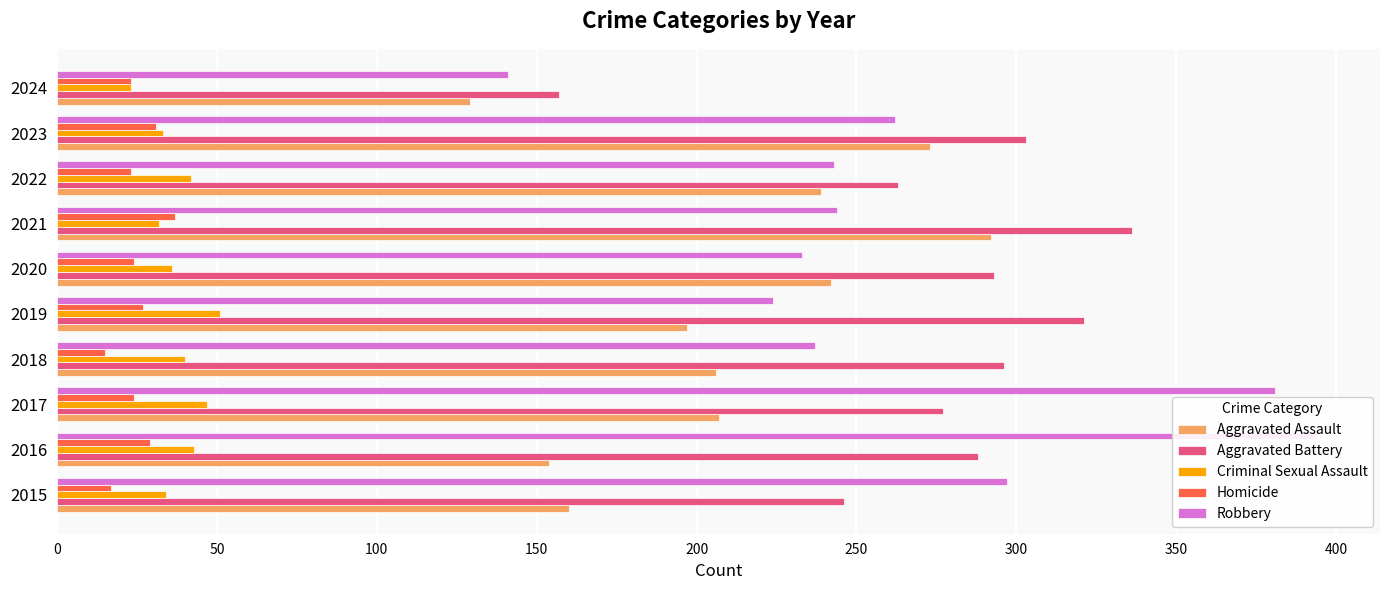

Are the bars grouped side by side (vs. stacked)?

Yes